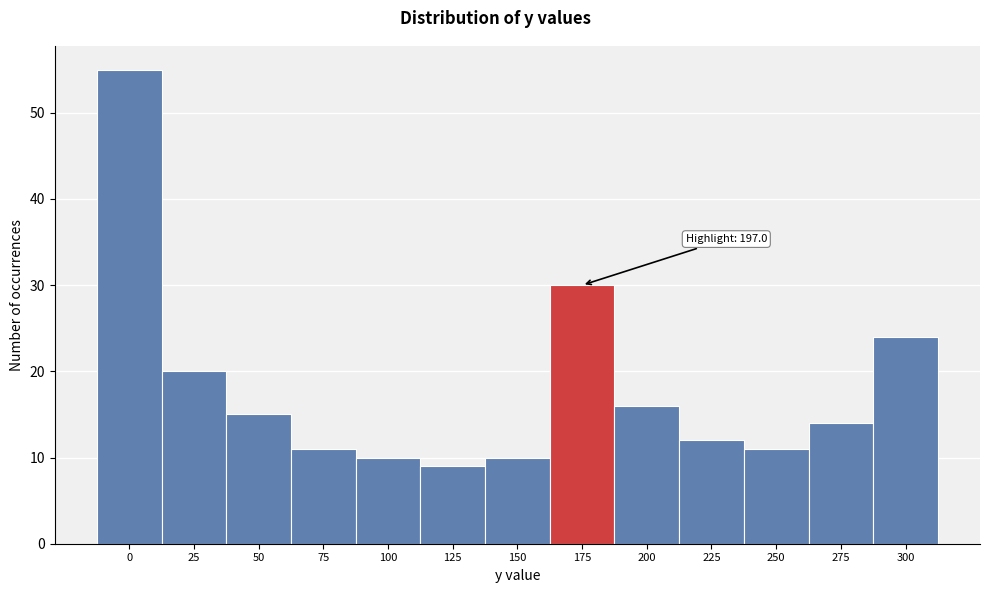

Reading left to right, list all the values displayed in this chart.

55	20	15	11	10	9	10	30	16	12	11	14	24